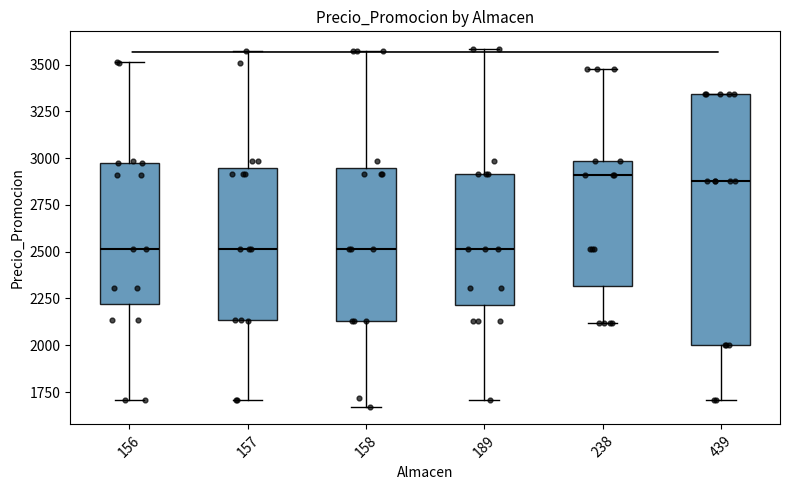

Where does the lower whisker of the box at x = 439 end on the y-axis? The values are not printed on the chart, so give them approximately, as read against the axis.

1700